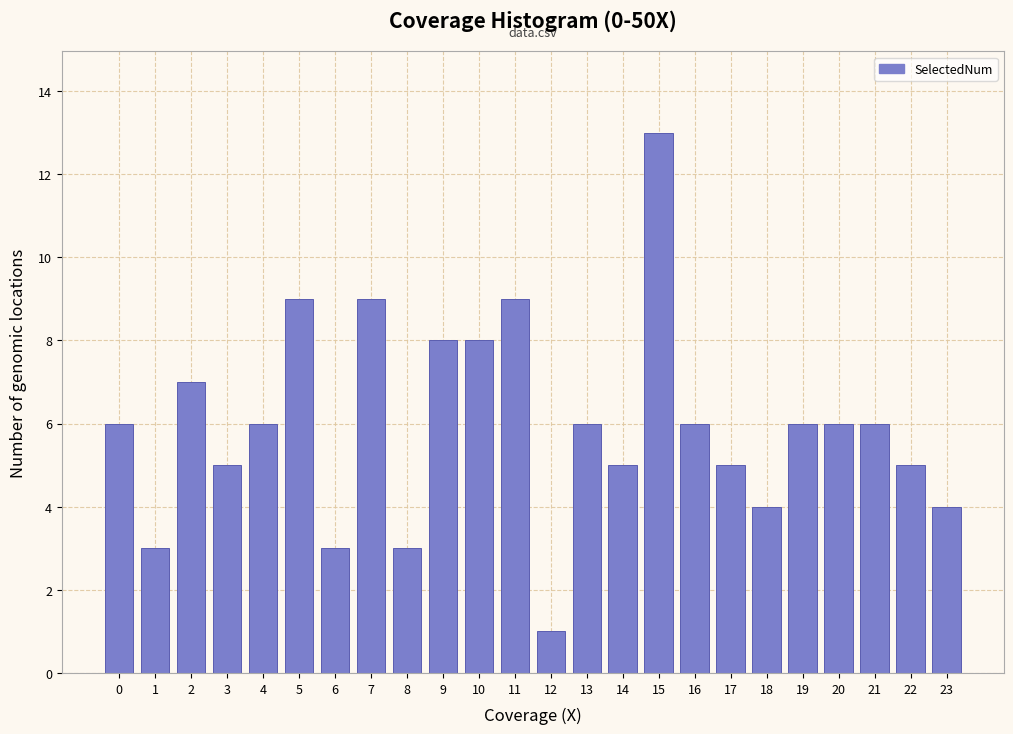

Reading right to left, extract all data points from this chart.

23=4	22=5	21=6	20=6	19=6	18=4	17=5	16=6	15=13	14=5	13=6	12=1	11=9	10=8	9=8	8=3	7=9	6=3	5=9	4=6	3=5	2=7	1=3	0=6